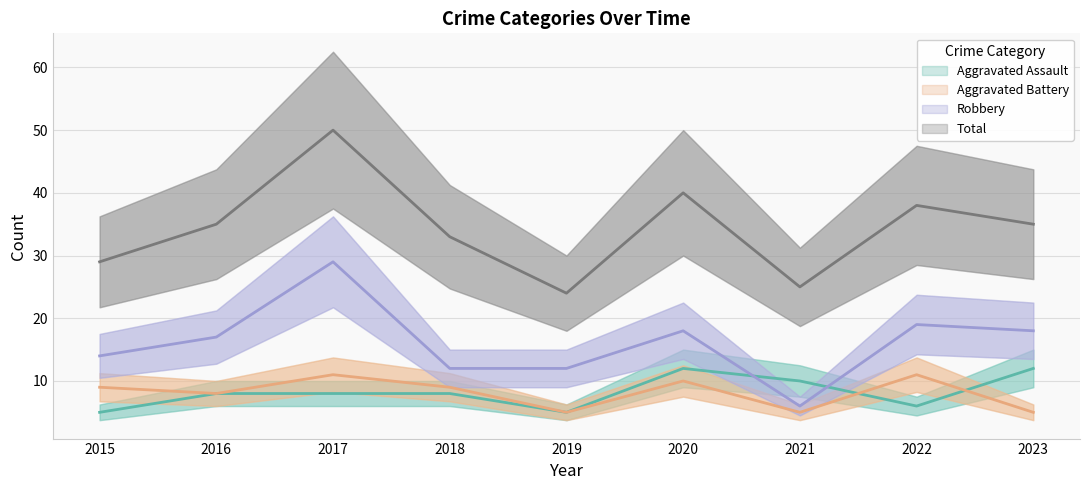

At which category is the sum across all series the highest?

2017